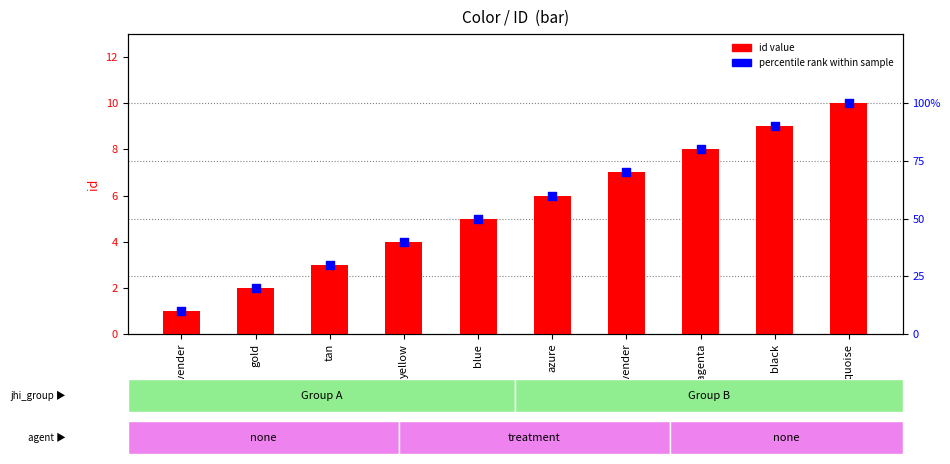

What are all the series names shown in the legend?

id value, percentile rank